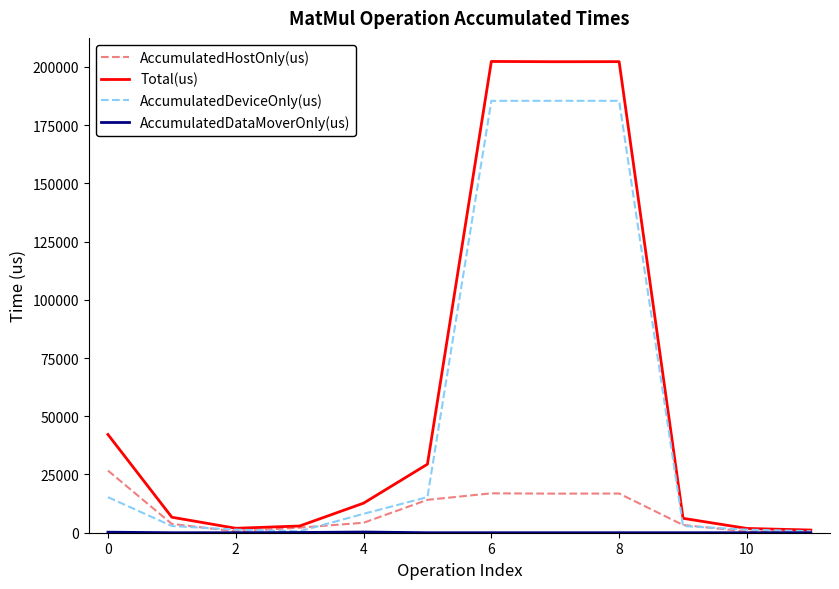

Which series has the widest spread of values?

Total(us)